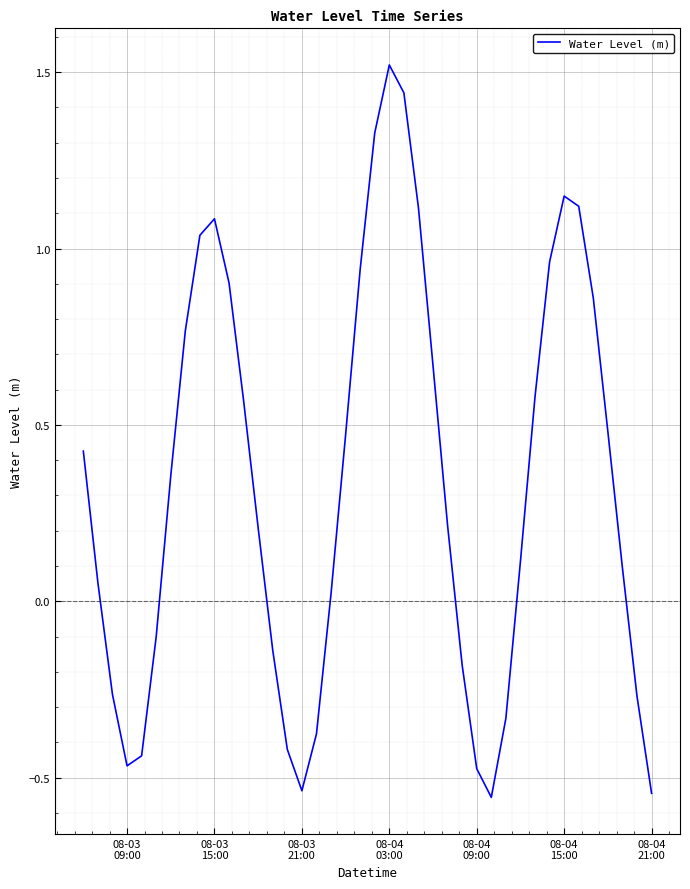

Does the chart display data point markers on the line(s)?

No